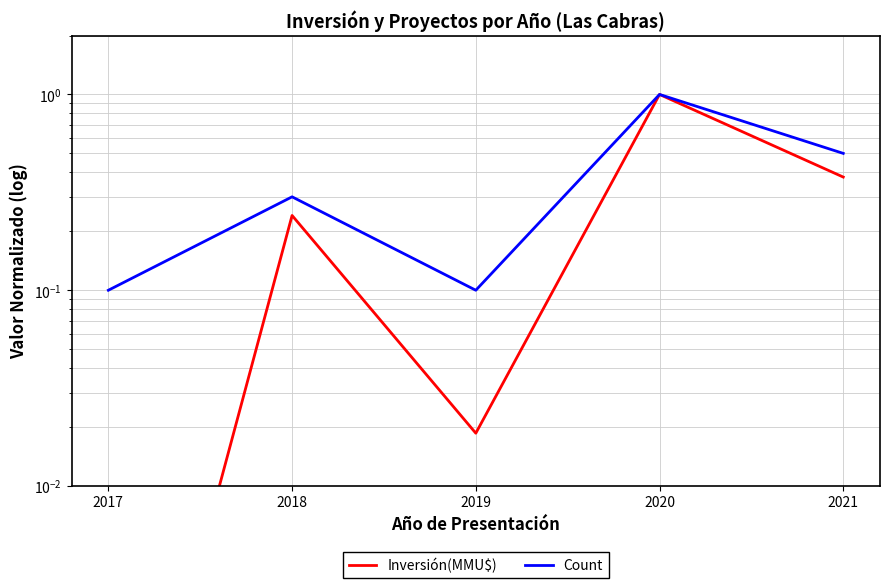

Is the value of Count at 2020 greater than the value of Inversión(MMU$) at 2021?

Yes